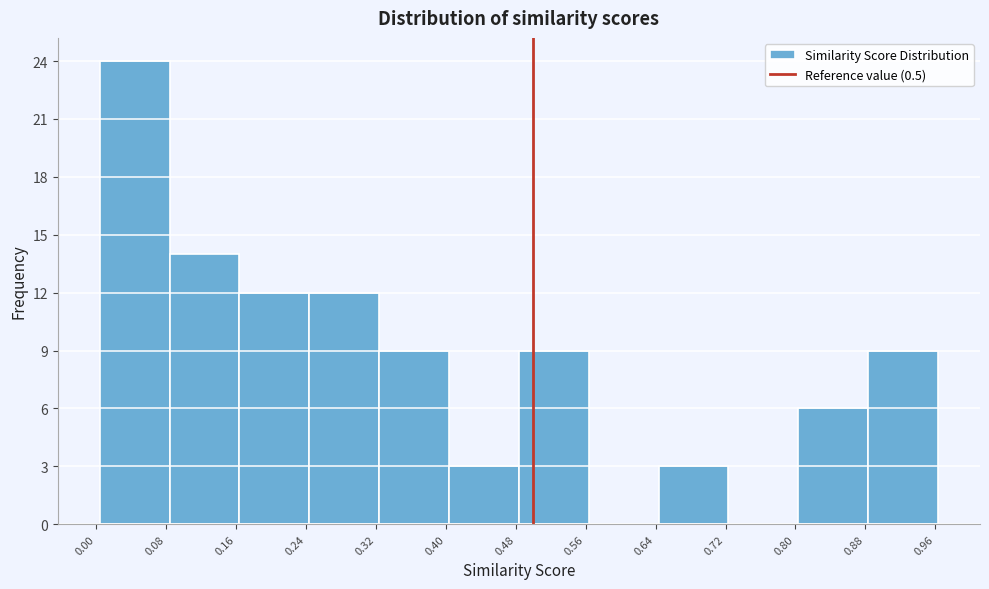

What is the height of the bar covering 0.64 to 0.72 on the x-axis? Neither the bar edges nor the heights are printed on the chart, so give them approximately, as read against the axes.

3